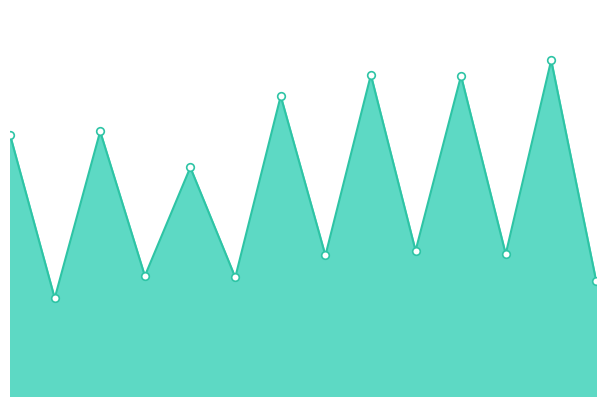

Does the chart have visible grid lines?

No